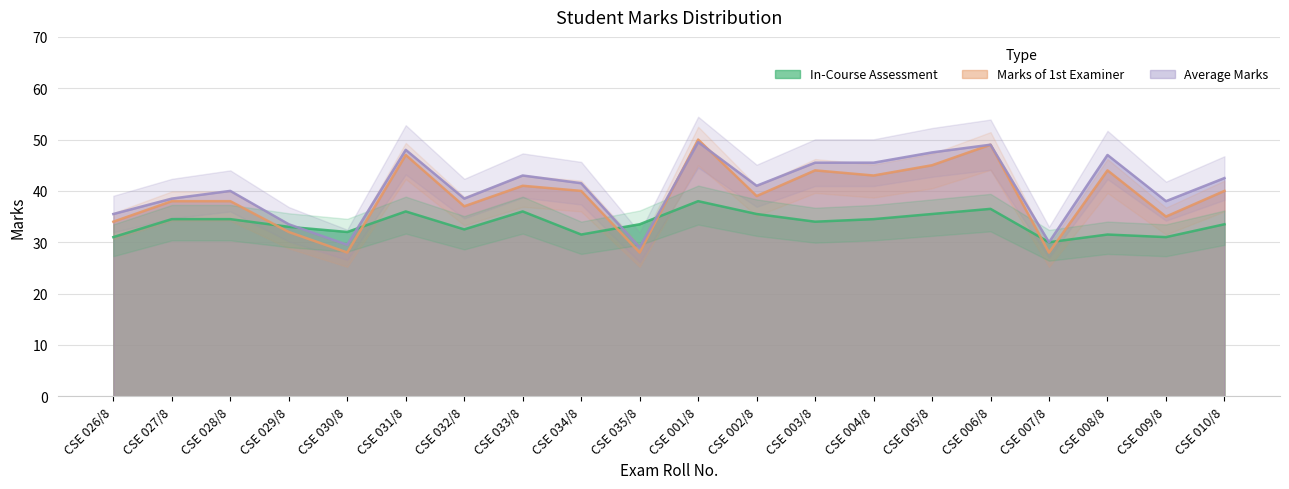

Reading left to right, extract all data points from this chart.

In-Course Assessment: 31.0	34.5	34.5	33.0	32.0	36.0	32.5	36.0	31.5	33.5	38.0	35.5	34.0	34.5	35.5	36.5	30.0	31.5	31.0	33.5
Marks of 1st Examiner: 34.0	38.0	38.0	32.0	28.0	47.0	37.0	41.0	40.0	28.0	50.0	39.0	44.0	43.0	45.0	49.0	28.0	44.0	35.0	40.0
Average Marks: 35.5	38.5	40.0	33.5	29.5	48.0	38.5	43.0	41.5	29.0	49.5	41.0	45.5	45.5	47.5	49.0	30.0	47.0	38.0	42.5